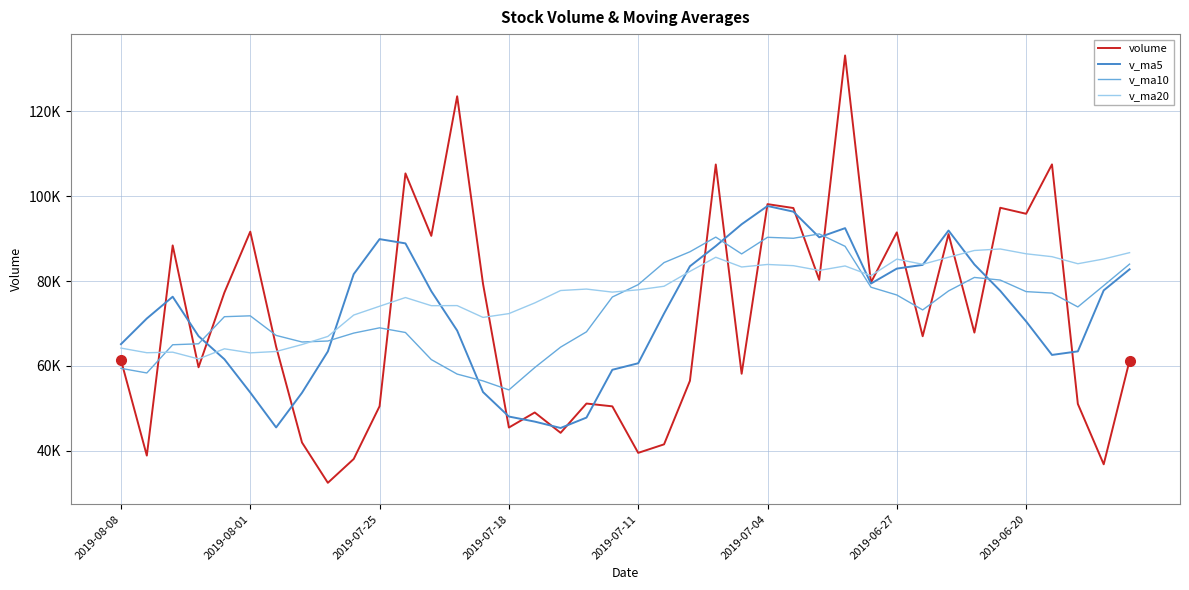

Which series has the largest total across all categories?

v_ma20